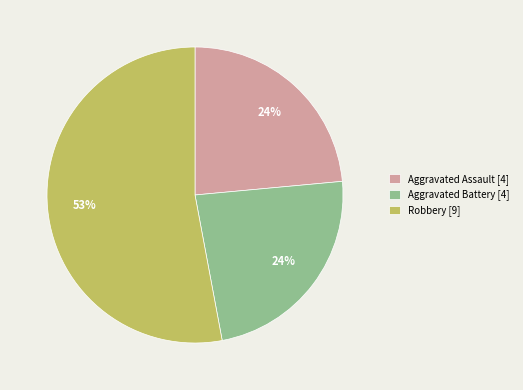

What is the largest slice in the pie chart?

Robbery [9]